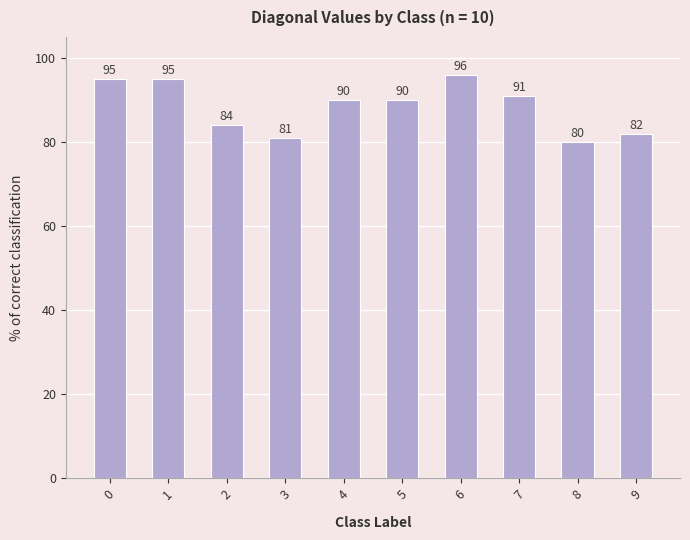

What is the approximate value at 2, to the nearest 5?

85